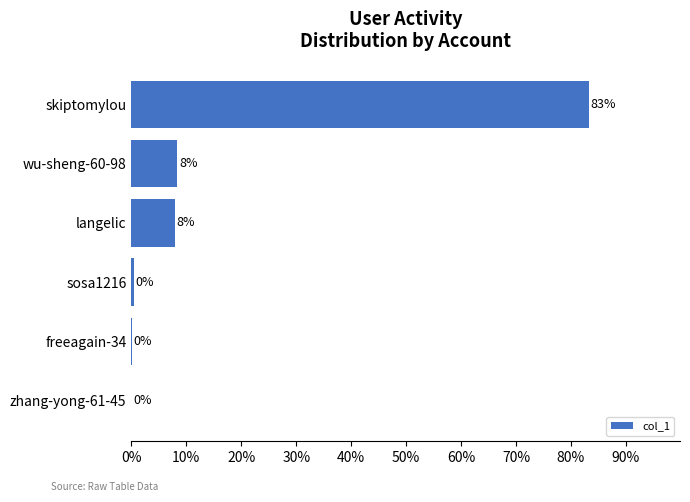

What is the average value?

16.7